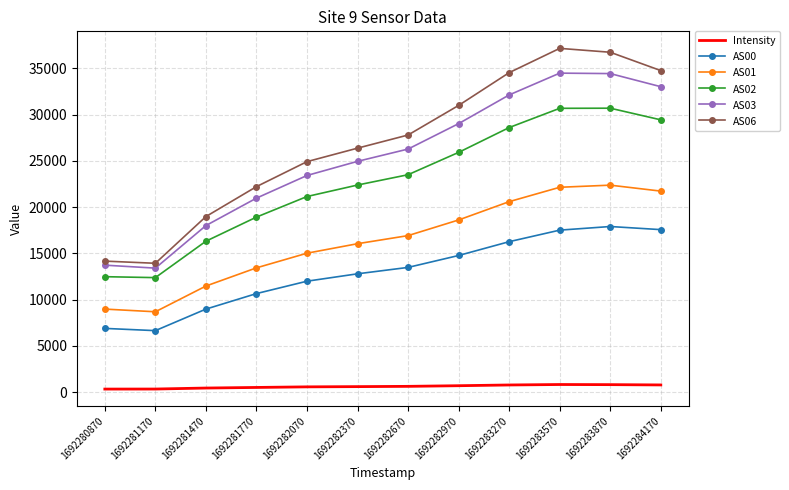

Is the value of AS02 at 1692283870 greater than the value of AS06 at 1692281470?

Yes